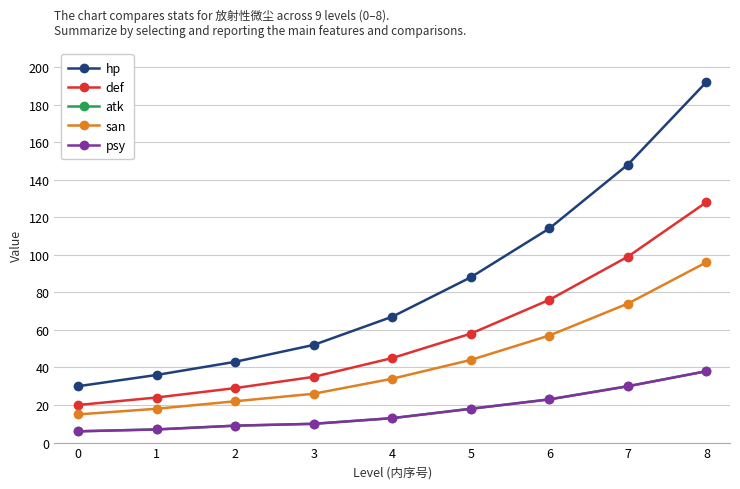

Does the chart have visible grid lines?

Yes